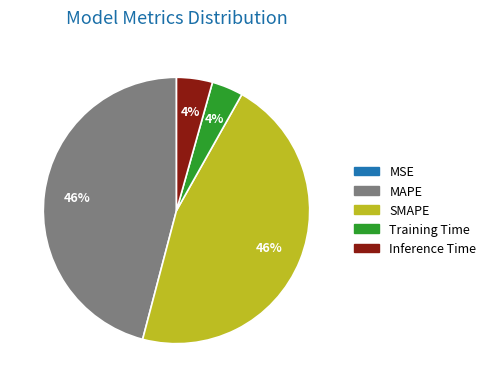

Is there a majority slice in this chart?

No